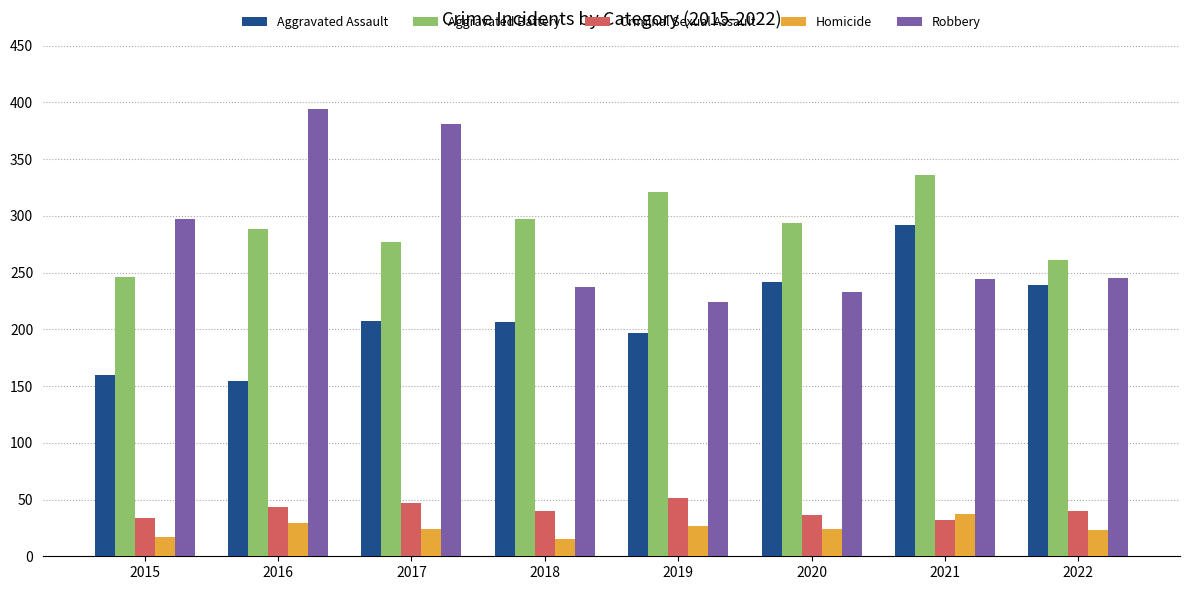

What value does the Robbery series have at 2020?

233